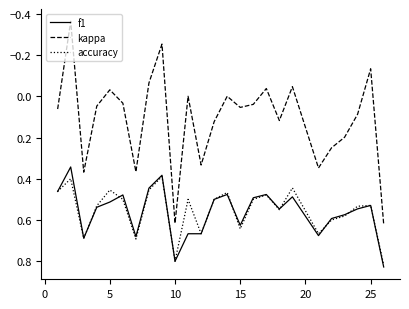

True or false: f1 and kappa intersect in this chart.

False